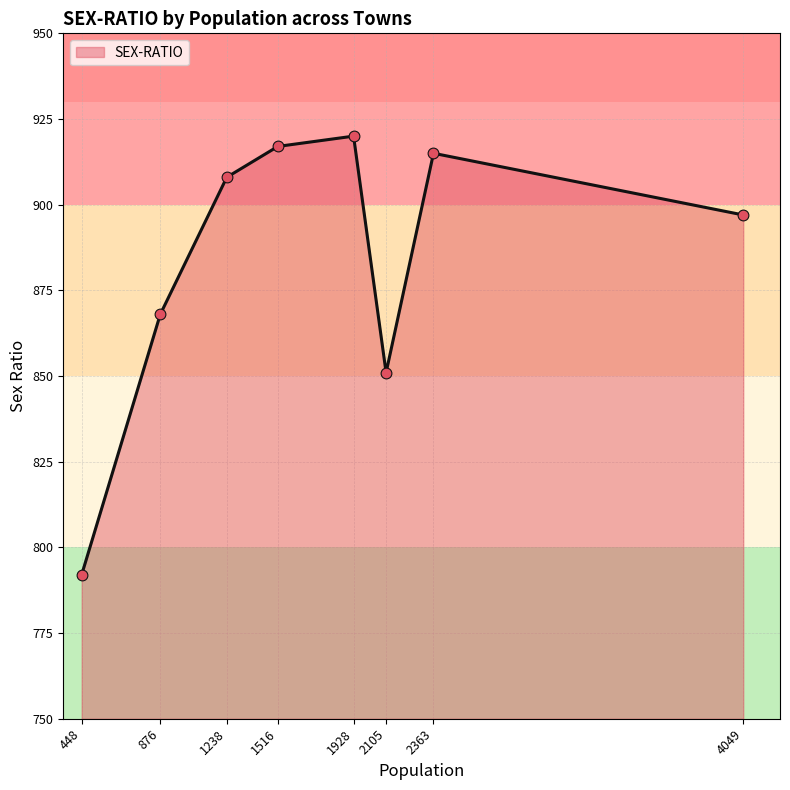

What is the ratio of the value at 448 to the value at 2105?

0.9